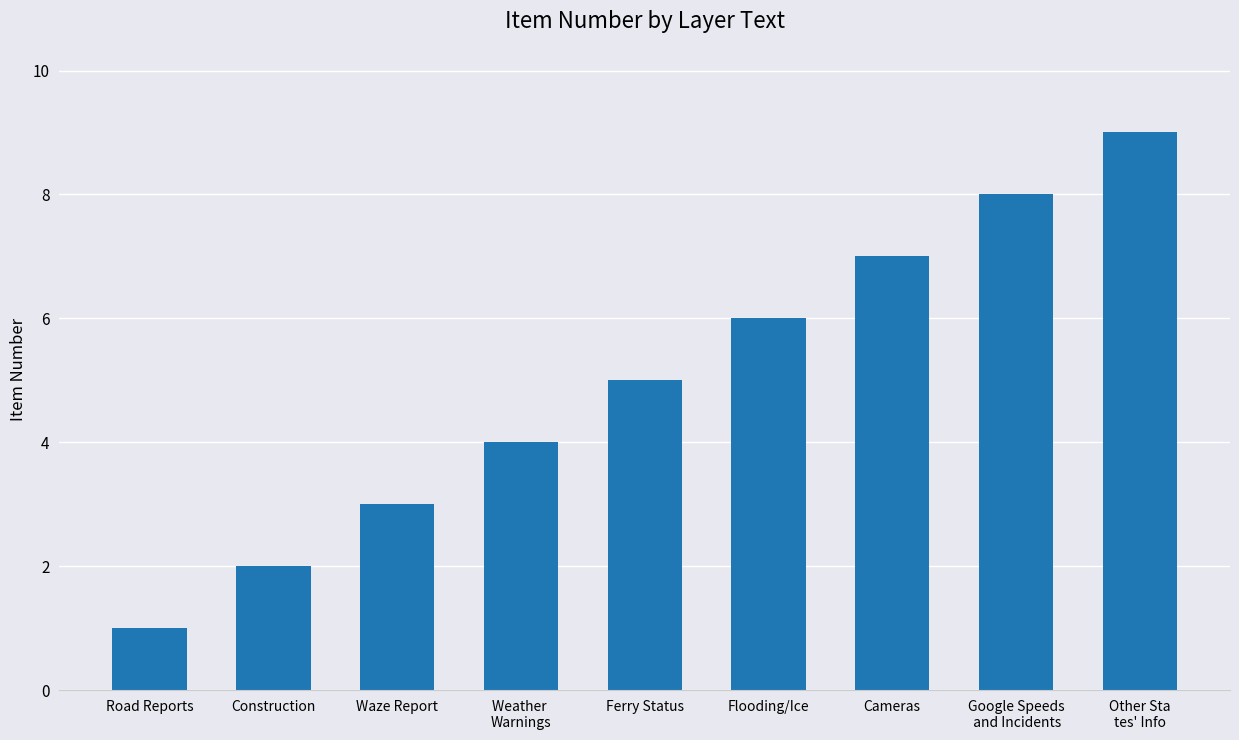

List the labels in order of value, smallest first.

Road Reports, Construction, Waze Report, Weather 
Warnings, Ferry Status, Flooding/Ice, Cameras, Google Speeds
 and Incidents, Other Sta
tes' Info